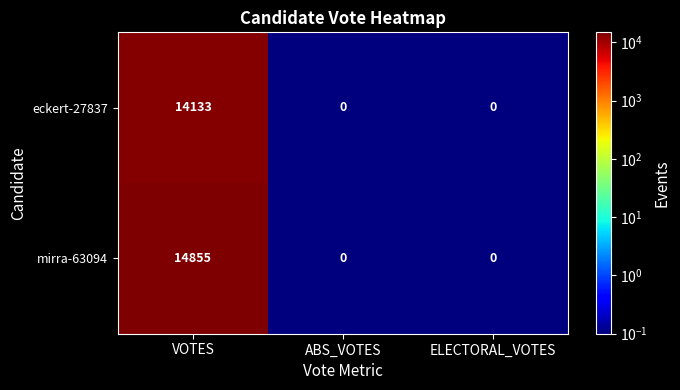

List the series in order of their peak value, highest first.

mirra-63094, eckert-27837